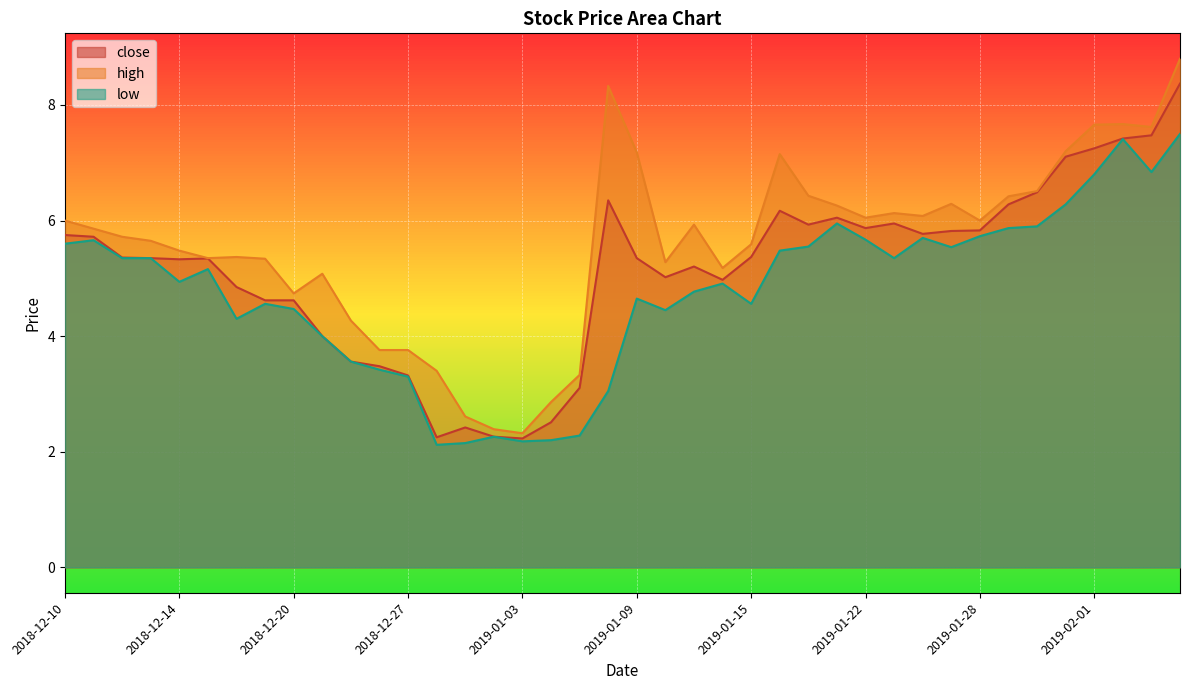

What is the label of the 34th point from the right?

2018-12-18